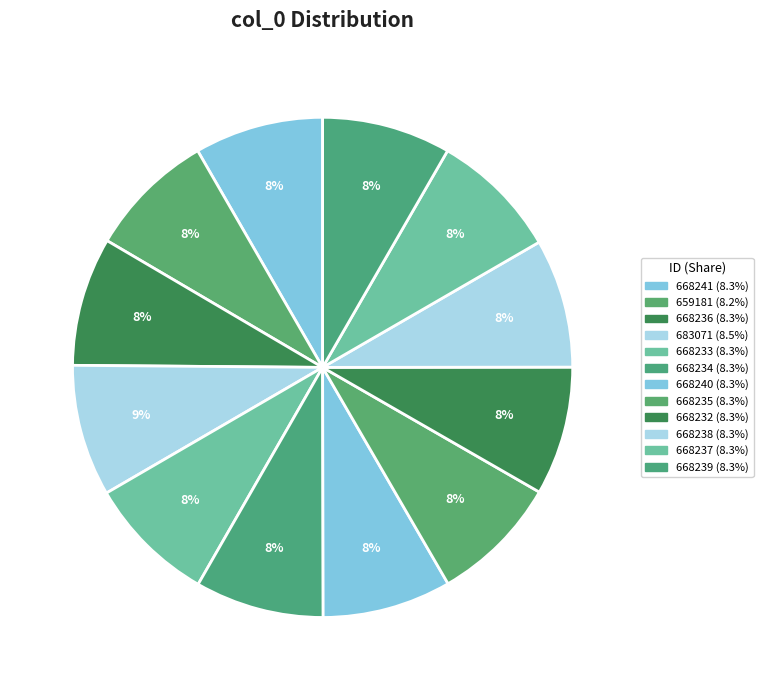

Which slice is the smallest?

659181